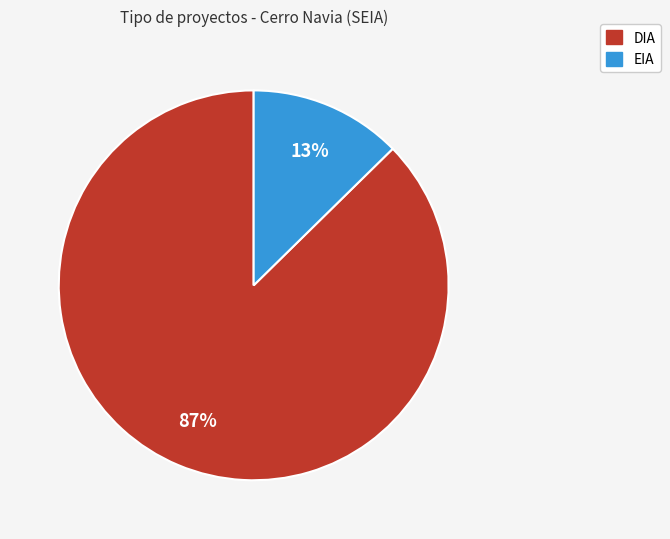

What percentage is the EIA slice, to the nearest percent?

13%